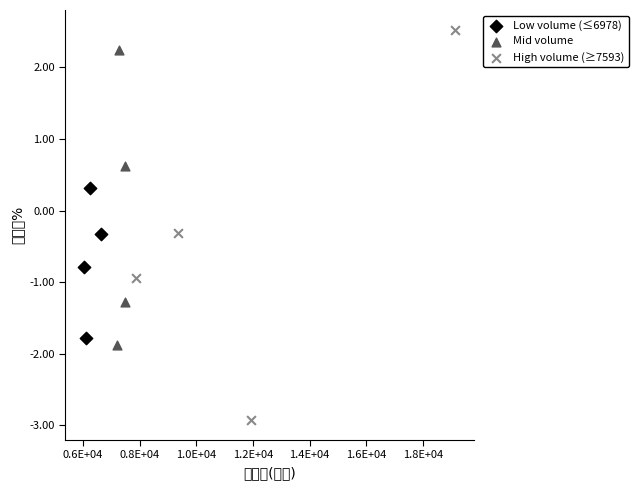

What are all the series names shown in the legend?

Low volume (≤6978), Mid volume, High volume (≥7593)